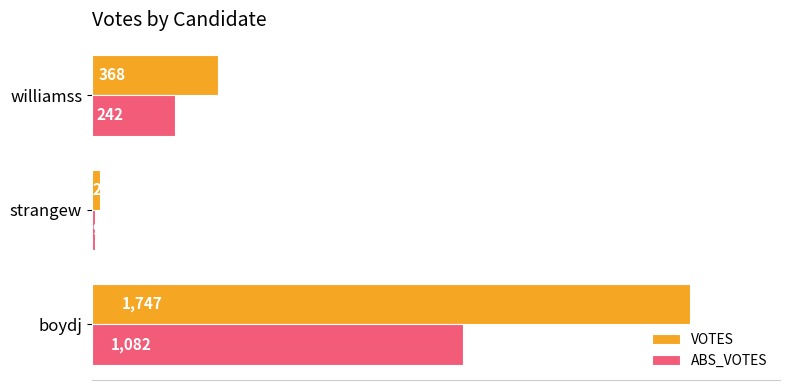

What value does the VOTES series have at williamss, to the nearest 50?

350